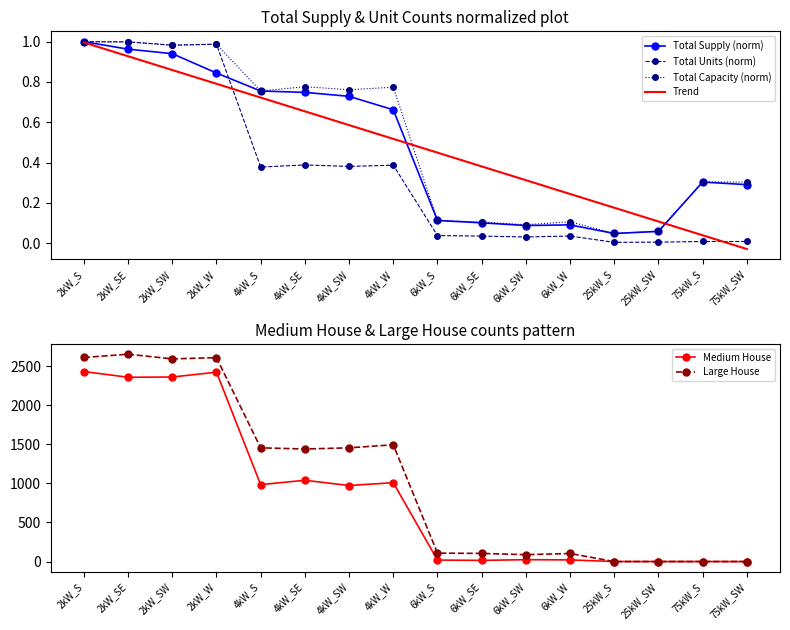

True or false: Large House and Total Units (norm) cross at least once.

True